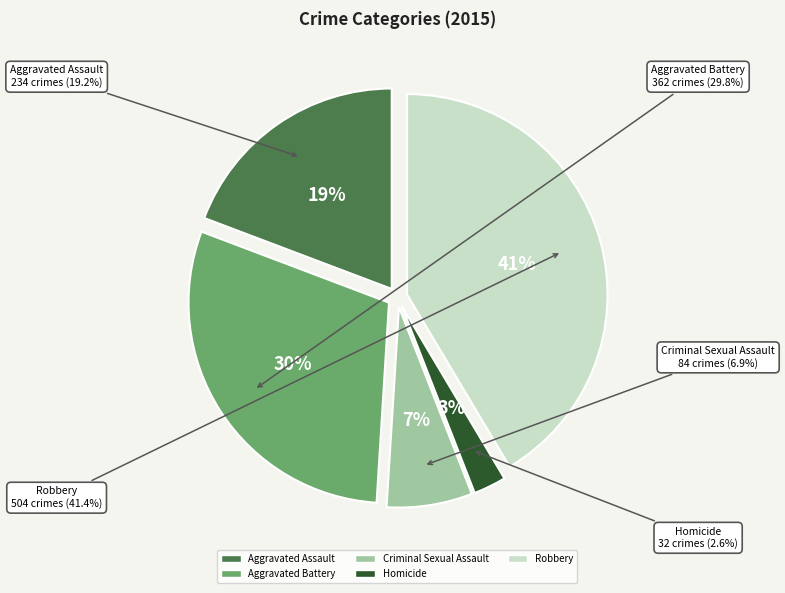

Does Aggravated Assault account for over 50% of the chart?

No